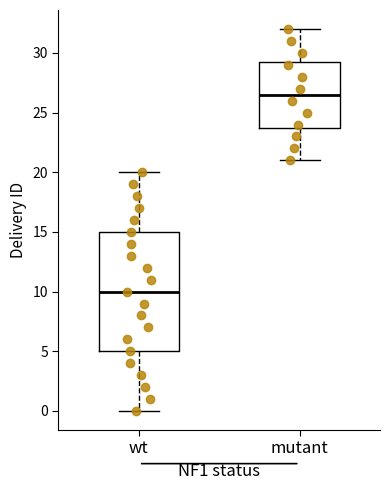

Reading left to right, read every box against the y-axis: the position of its median line, the range the box covers, and the ends of its whiskers. The values are not printed on the chart, so give them approximately, as read against the axis.

wt: median 10.0, box 5.0 to 15.0, whiskers 0.0 to 20.0
mutant: median 26.5, box 24.0 to 29.5, whiskers 21.0 to 32.0